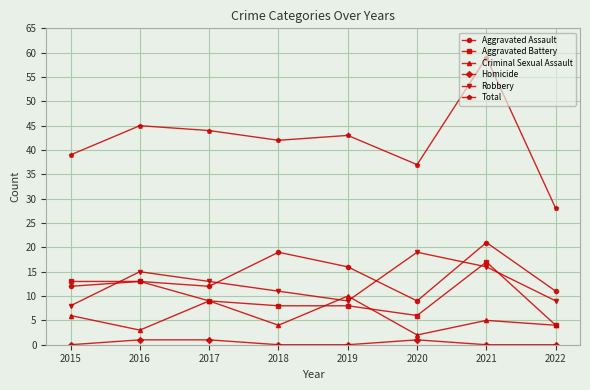

Reading left to right, what are all the values shown in this chart?

Aggravated Assault: 12	13	12	19	16	9	21	11
Aggravated Battery: 13	13	9	8	8	6	17	4
Criminal Sexual Assault: 6	3	9	4	10	2	5	4
Homicide: 0	1	1	0	0	1	0	0
Robbery: 8	15	13	11	9	19	16	9
Total: 39	45	44	42	43	37	59	28